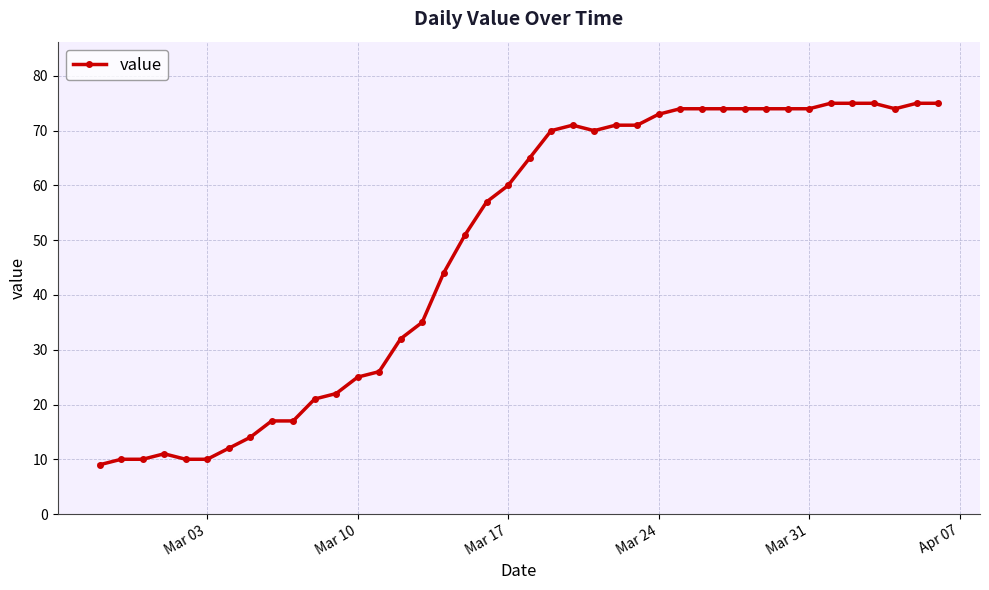

True or false: there are more than 1 points higher than both neighbors.

True